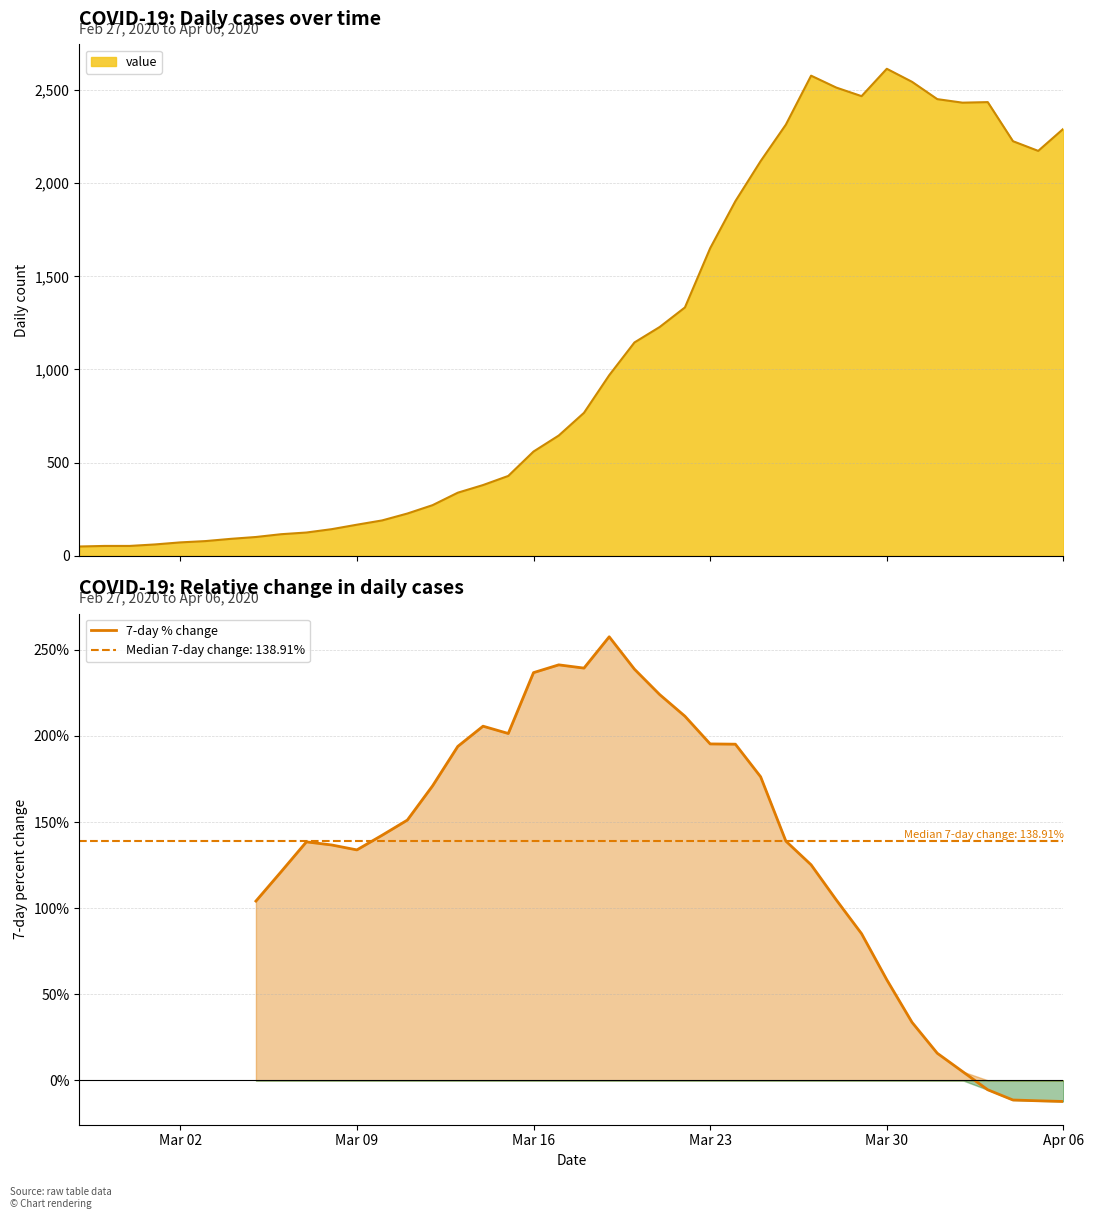

Does the chart have visible grid lines?

Yes